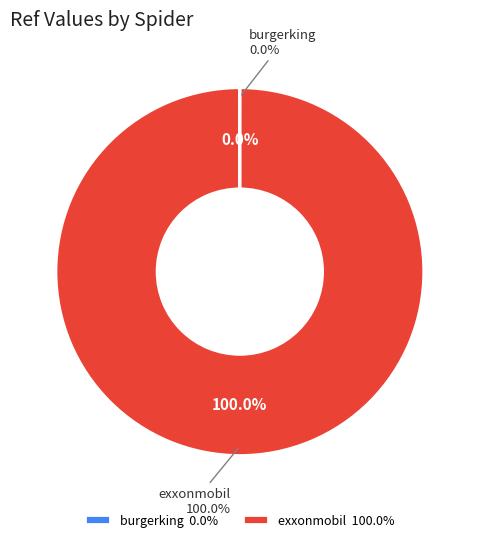

To the nearest percent, what is the average slice percentage?

50%